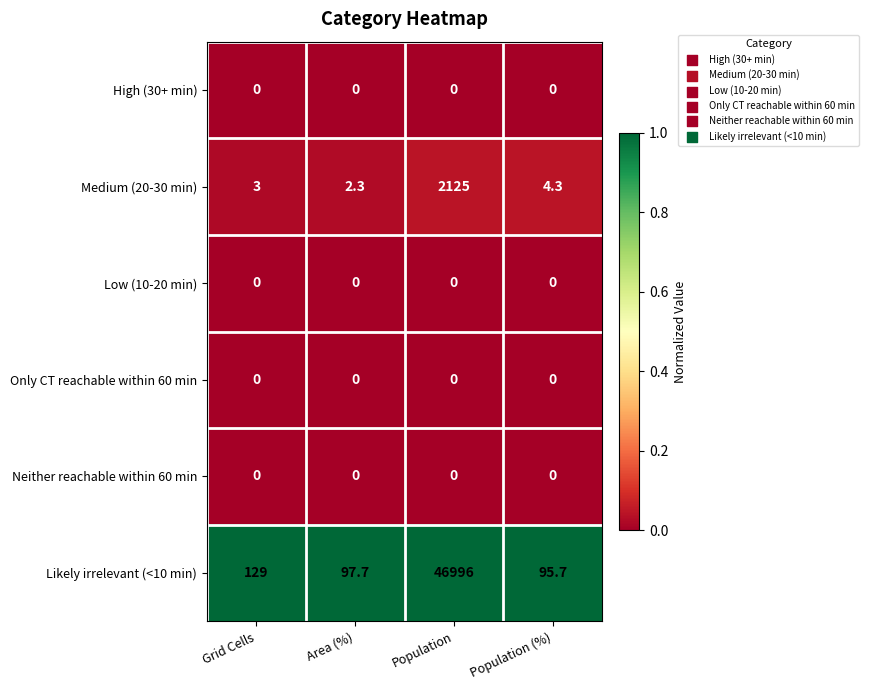

Count the number of categories in the chart.

4